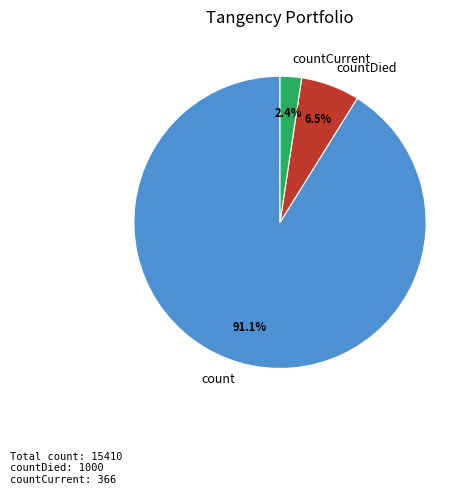

To the nearest percent, what percentage of the pie is count?

91%